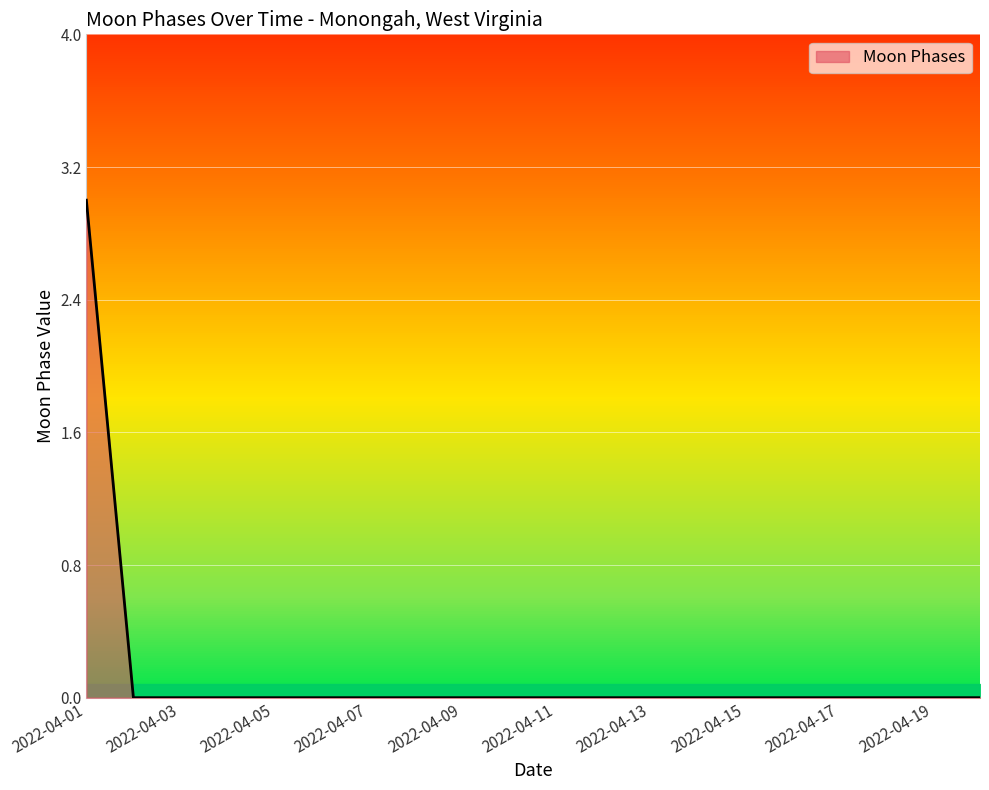

At which category does the chart reach its minimum across all series?

2022-04-02